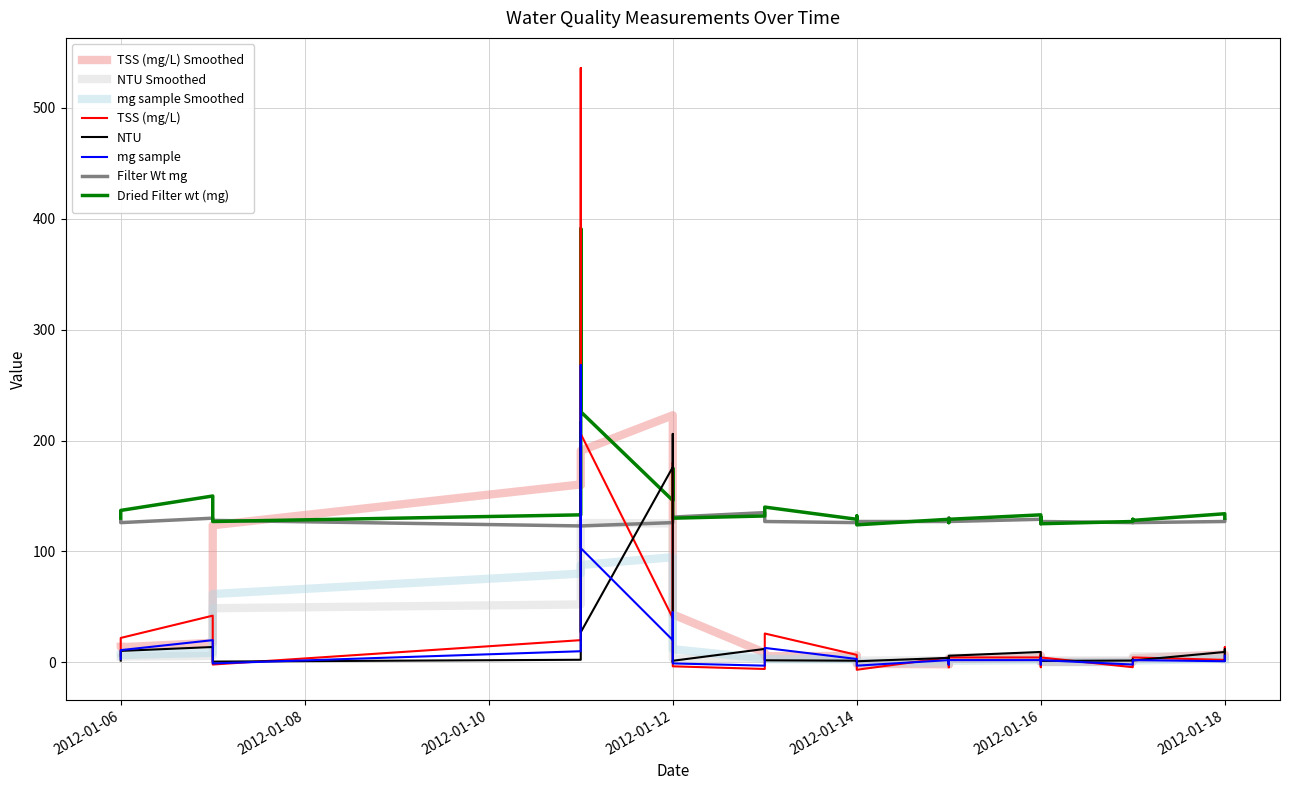

How many times do NTU and Dried Filter wt (mg) cross each other?

2